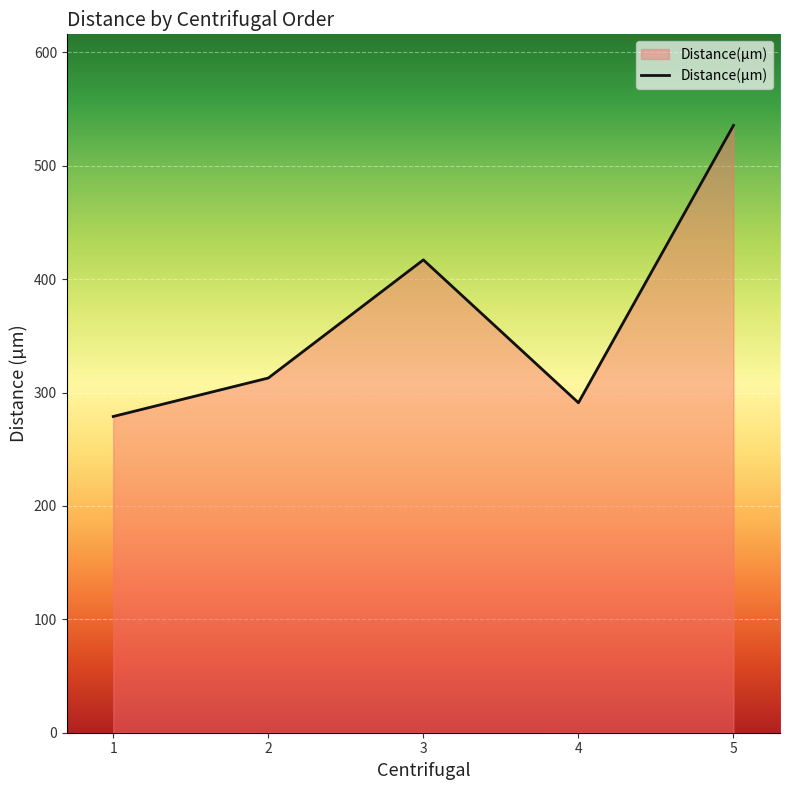

What is the approximate value at 1?

278.9